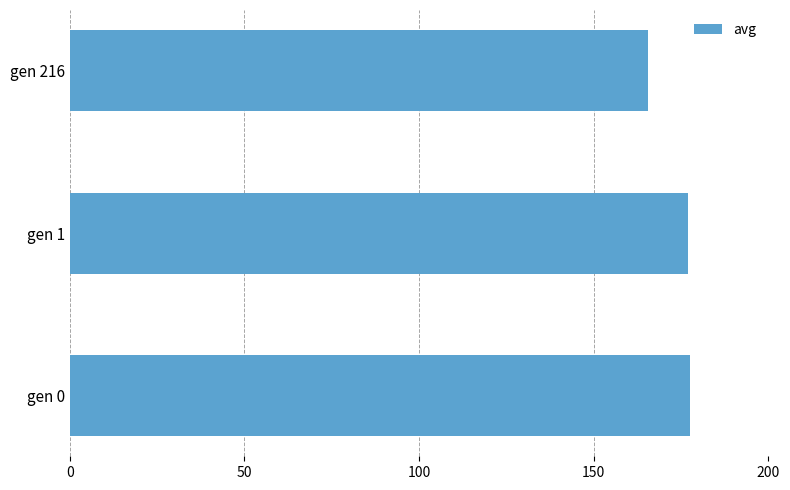

True or false: the data shows 114.8 at gen 0.

False